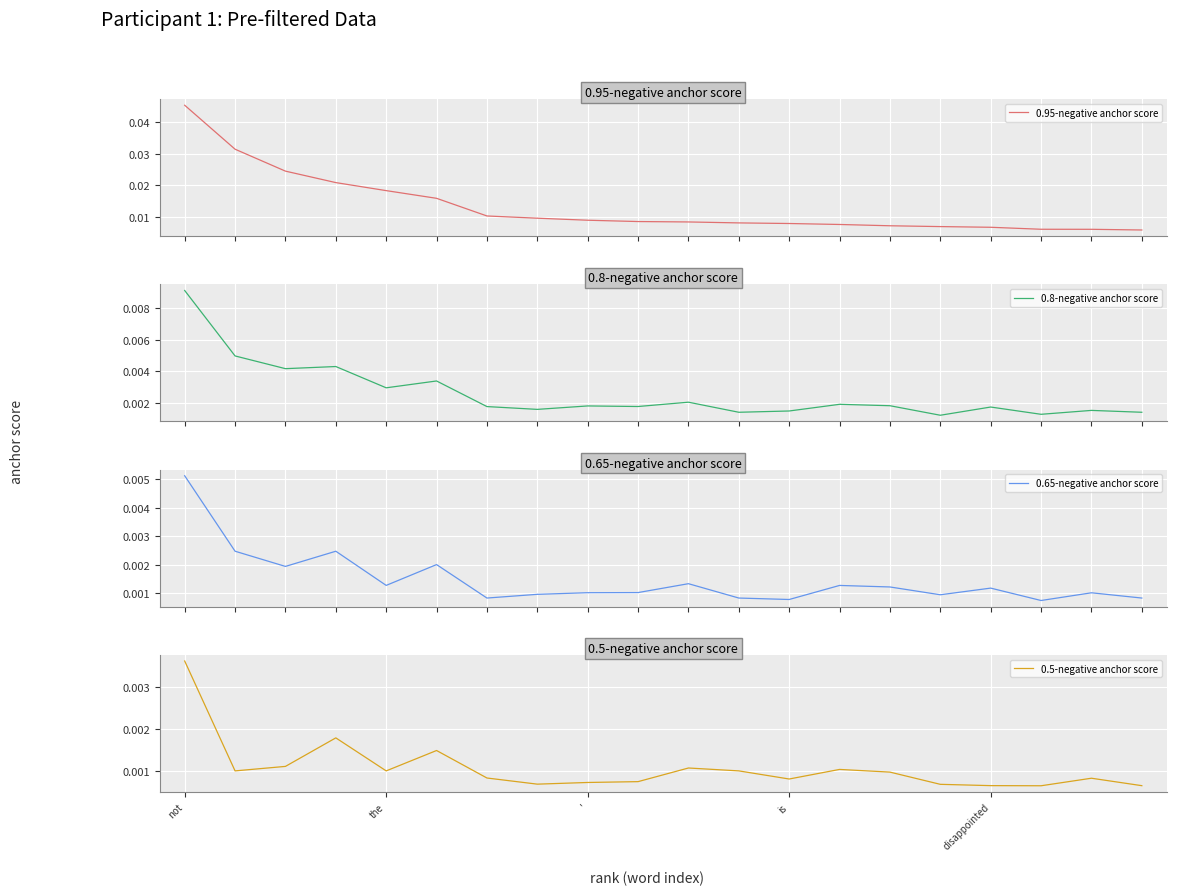

At which label does 0.5-negative anchor score reach its peak?

not